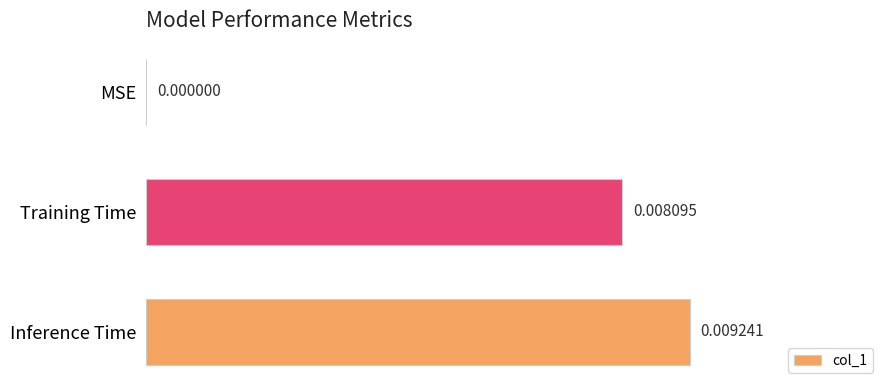

Which label corresponds to the largest value in the chart?

Inference Time